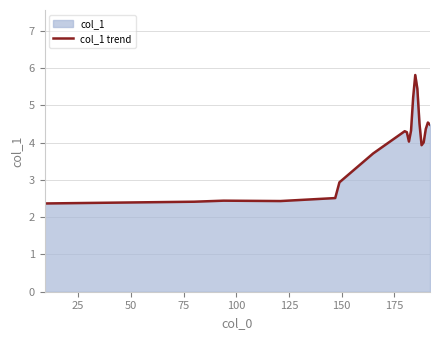

What is the smallest value displayed?

2.4